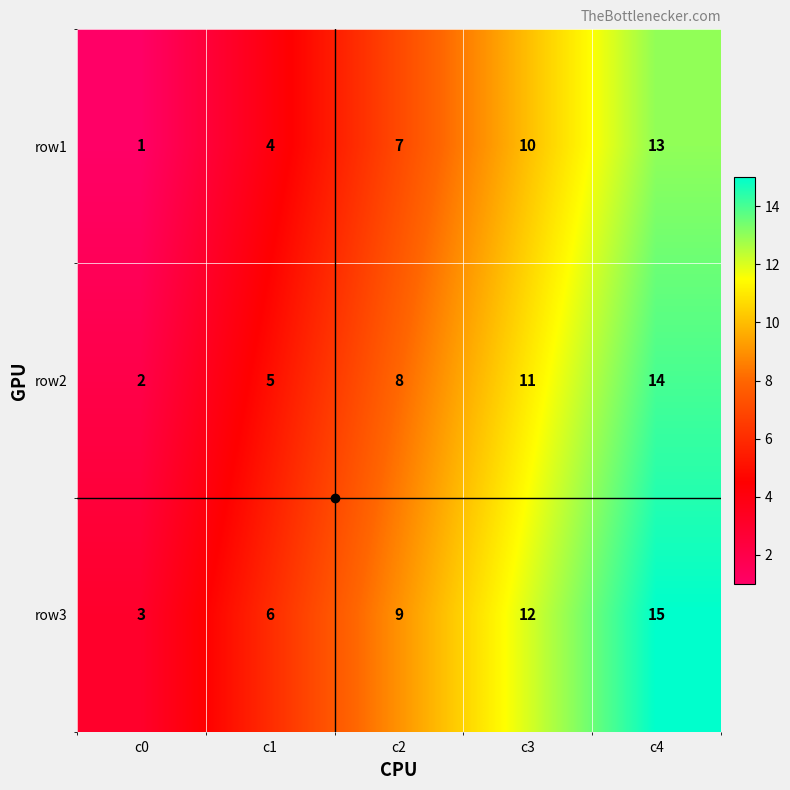

What is the difference between the highest and lowest values at c3?

2